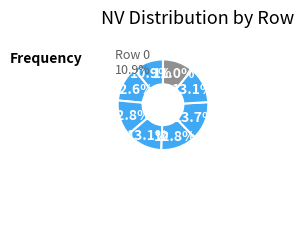

How many slices are in this pie chart?

8